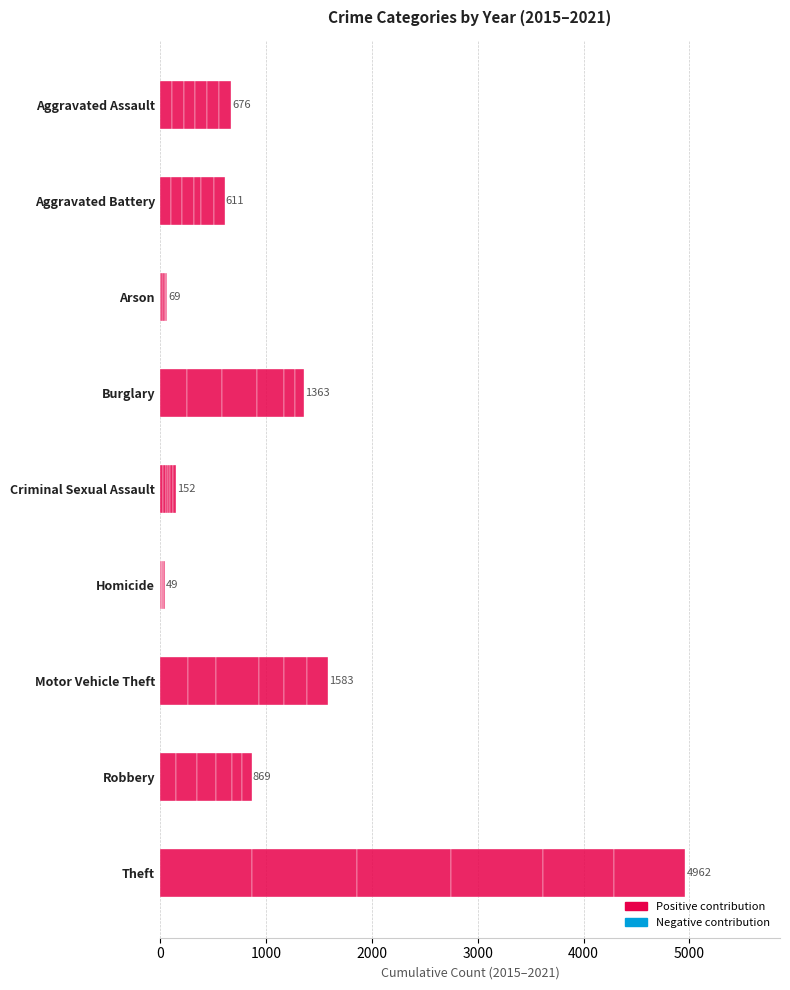

Which category has the highest value in the 2018 series?

Theft